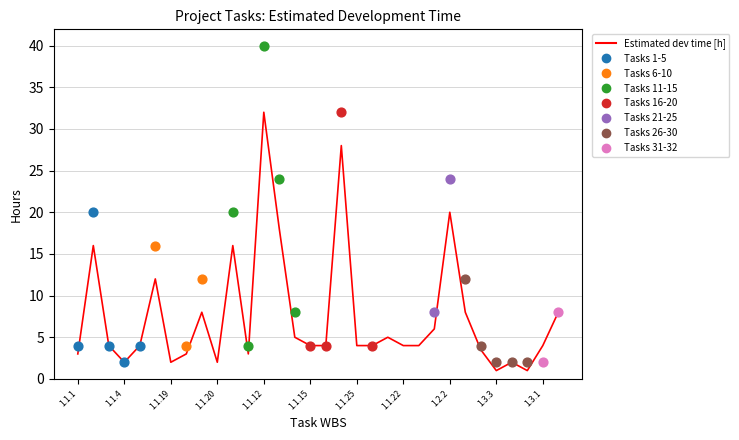

Which has a higher value, 30 or 12?

12